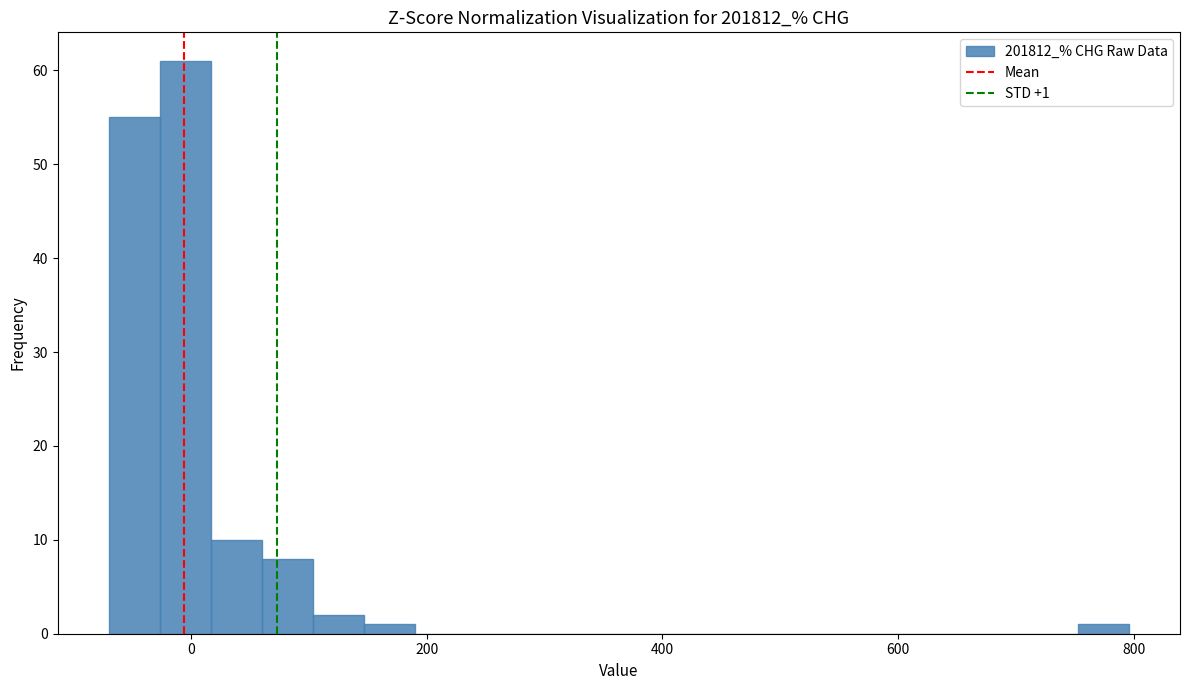

Read against the x-axis, roughly where is the centre of the tallest bar?

0